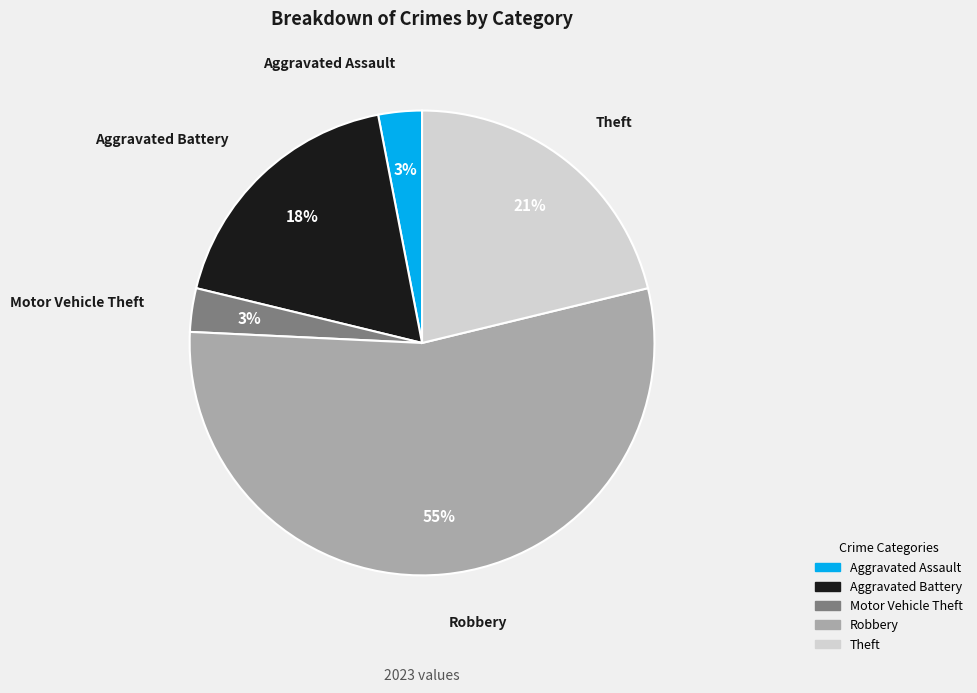

Which category accounts for the majority?

Robbery